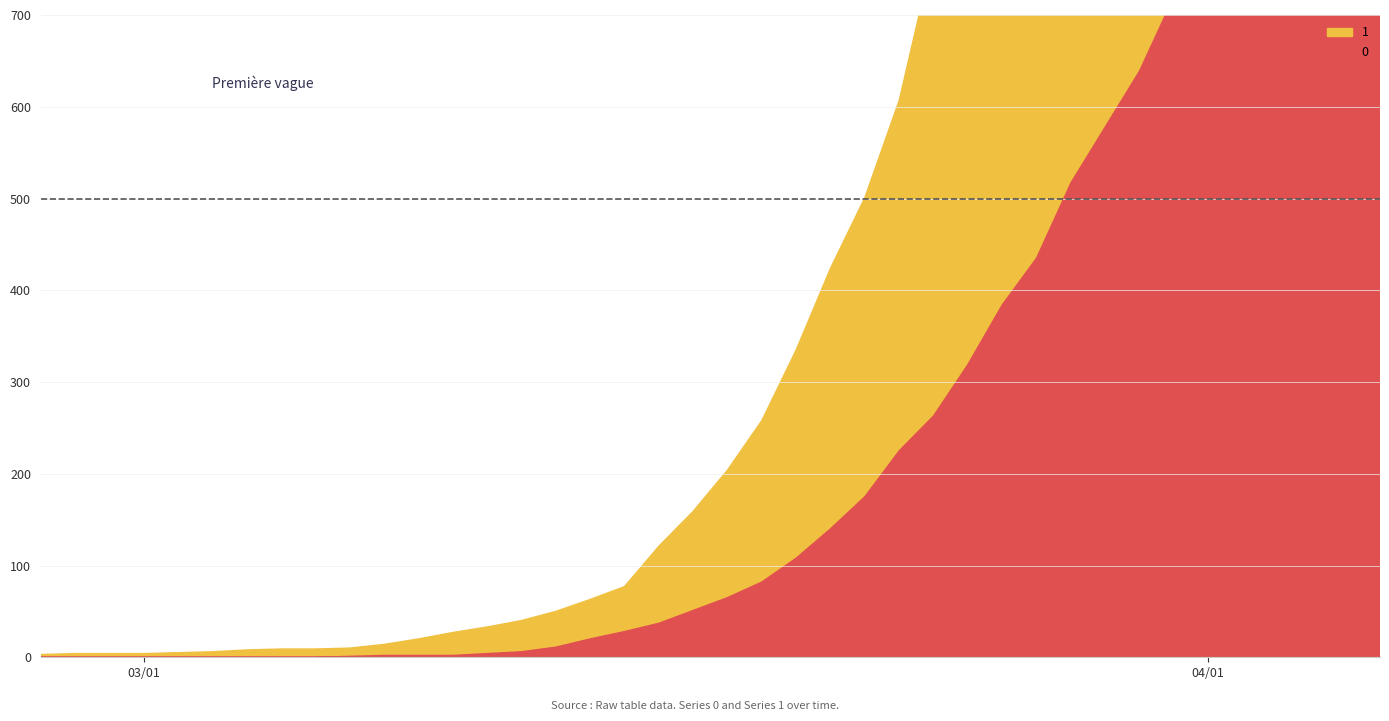

What is the total value across all series at 35?

3874